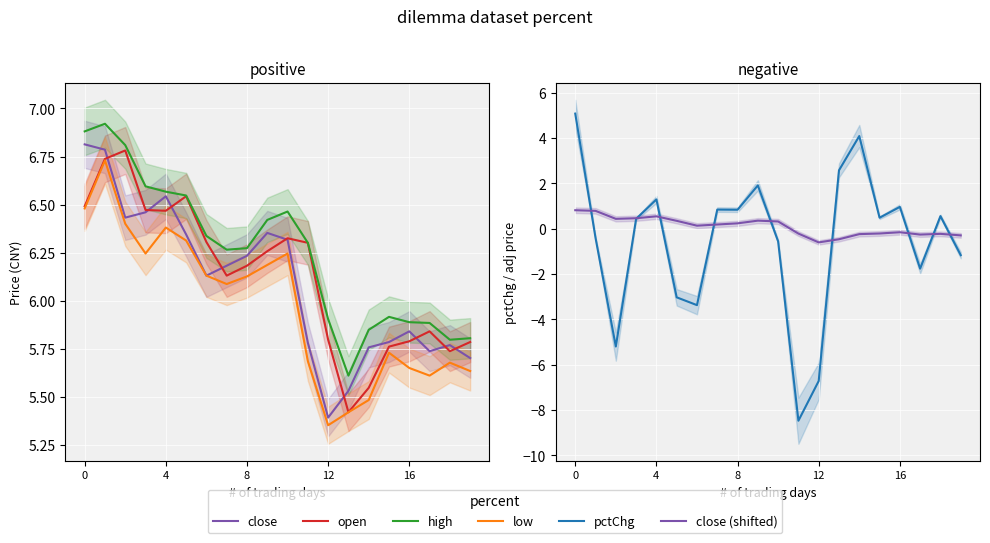

How many values in close (shifted) are above zero?

11